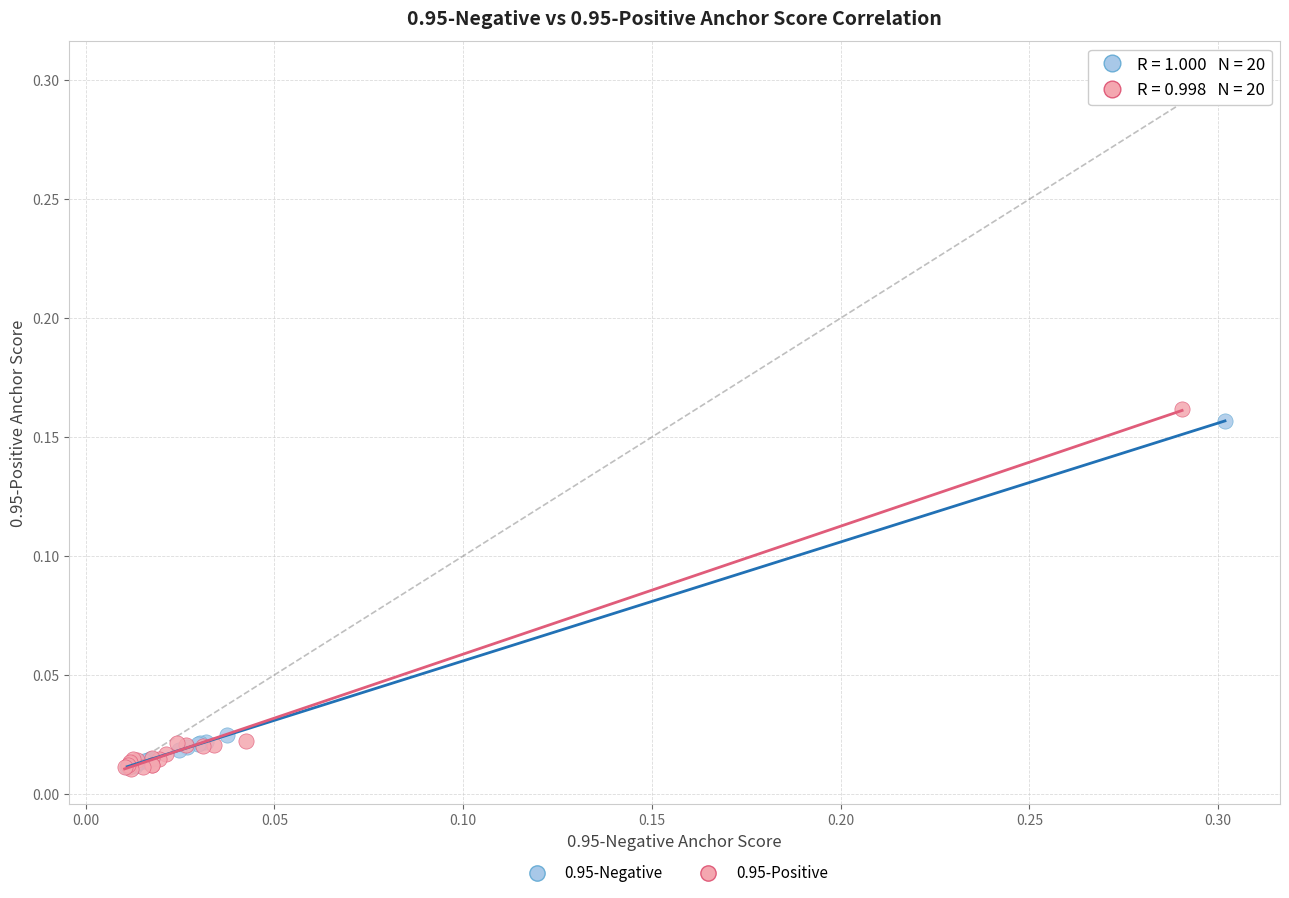

Which series has the largest Y range (max minus min)?

0.95-Positive